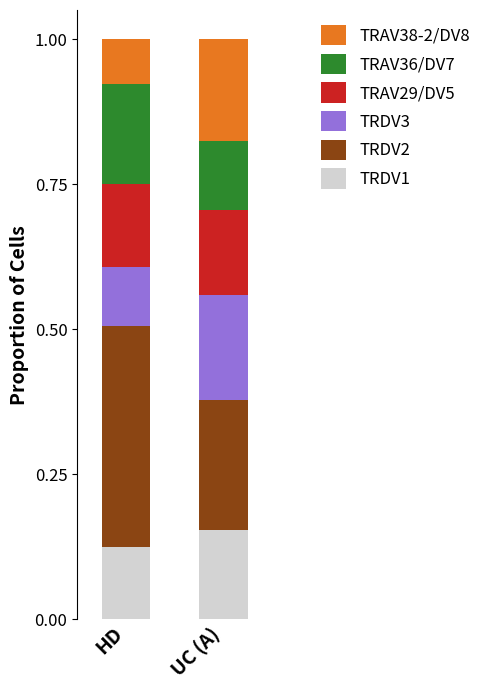

What is the total value across all series at UC (A)?

1.0